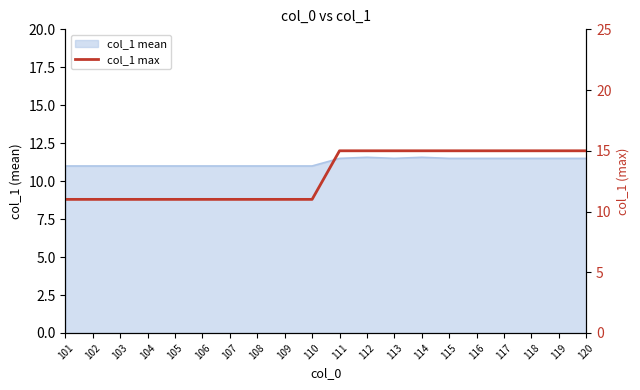

How many categories are shown in the chart?

20